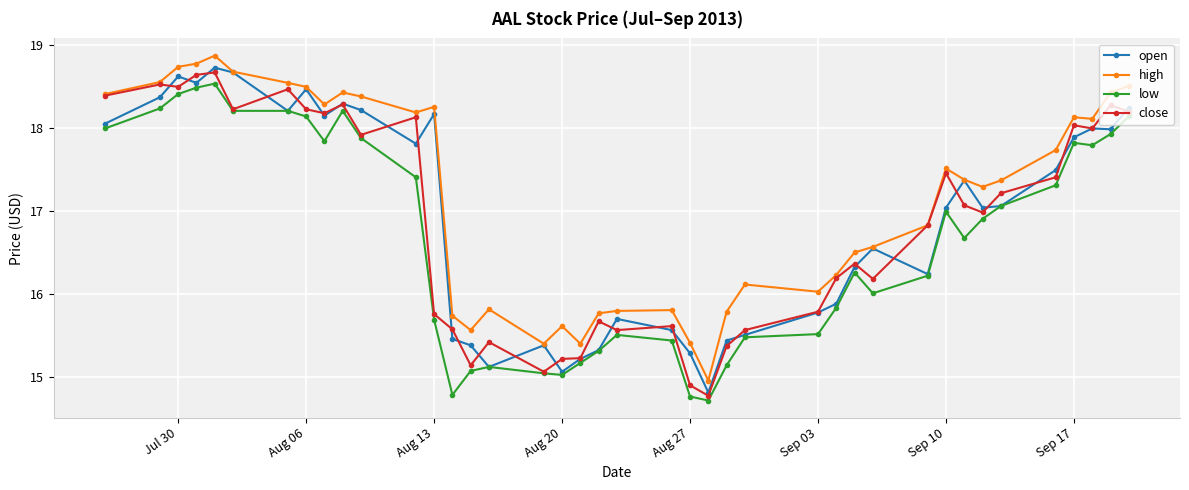

True or false: high and low cross at least once.

False